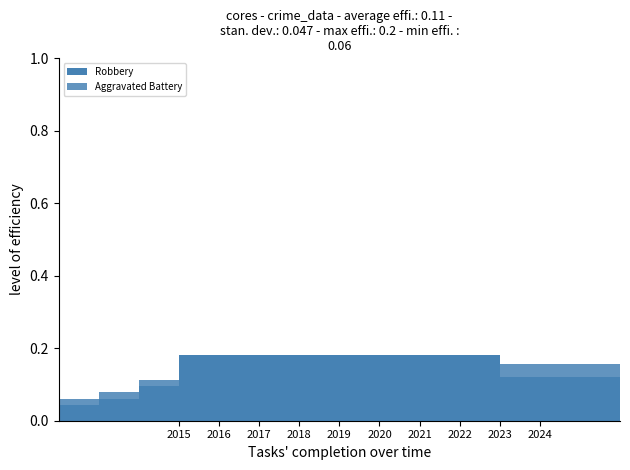

Does the chart contain stacked bars?

Yes